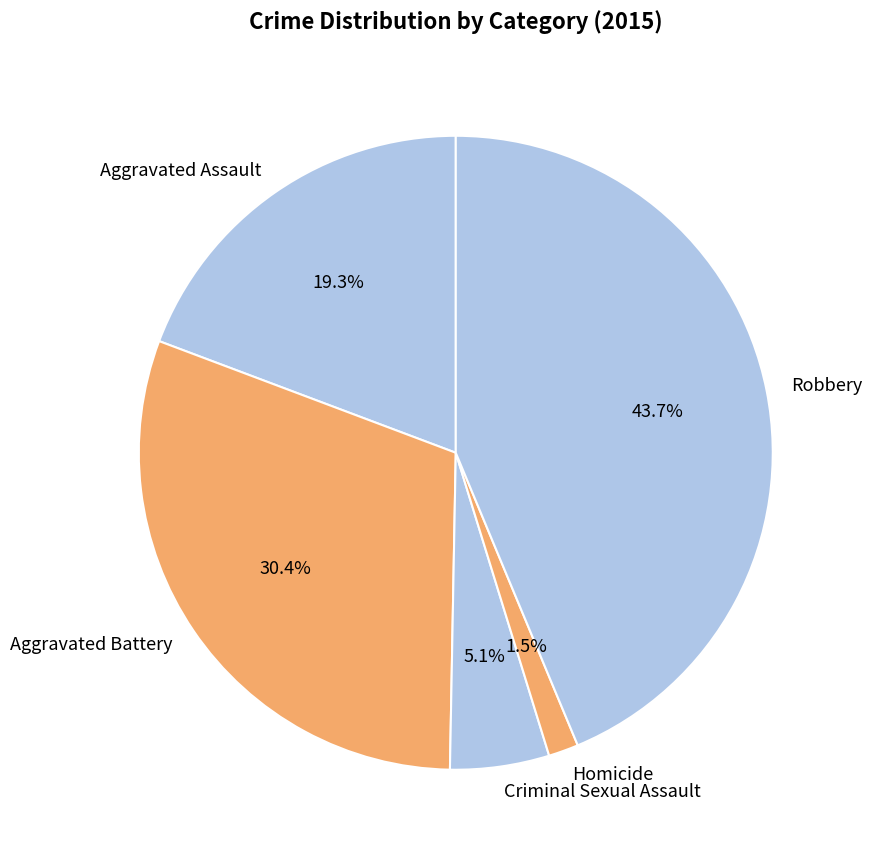

Which has a higher value, Robbery or Aggravated Assault?

Robbery